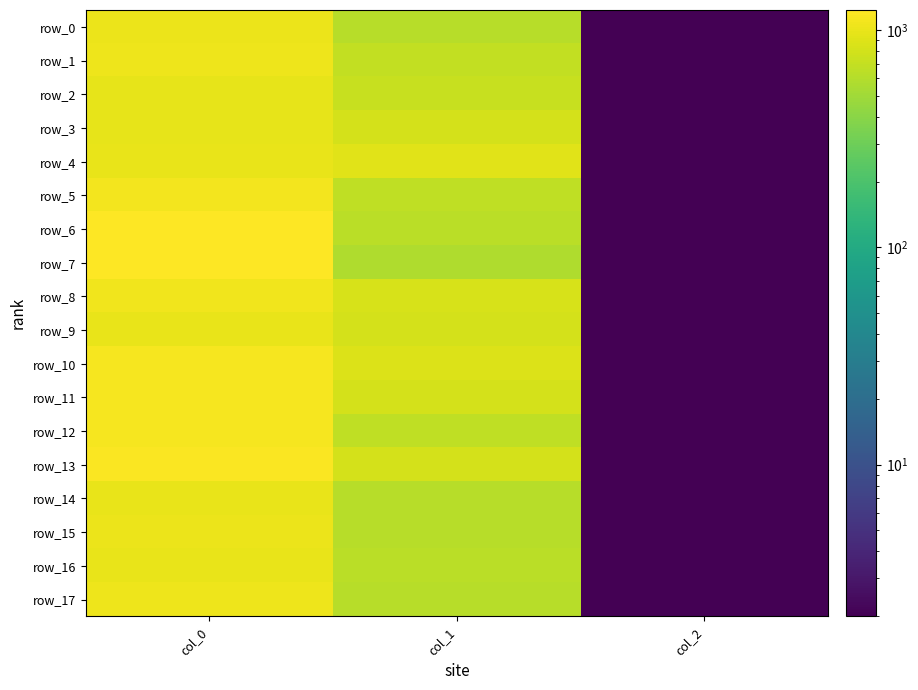

How many categories are shown in the chart?

3